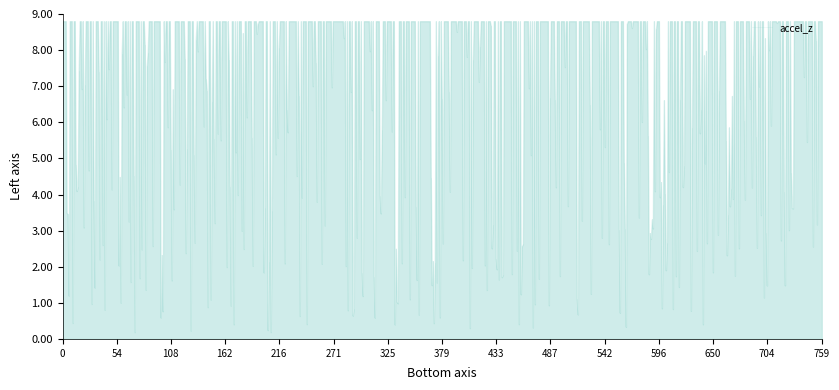

What is the difference between the values at 0 and 54?

0.0